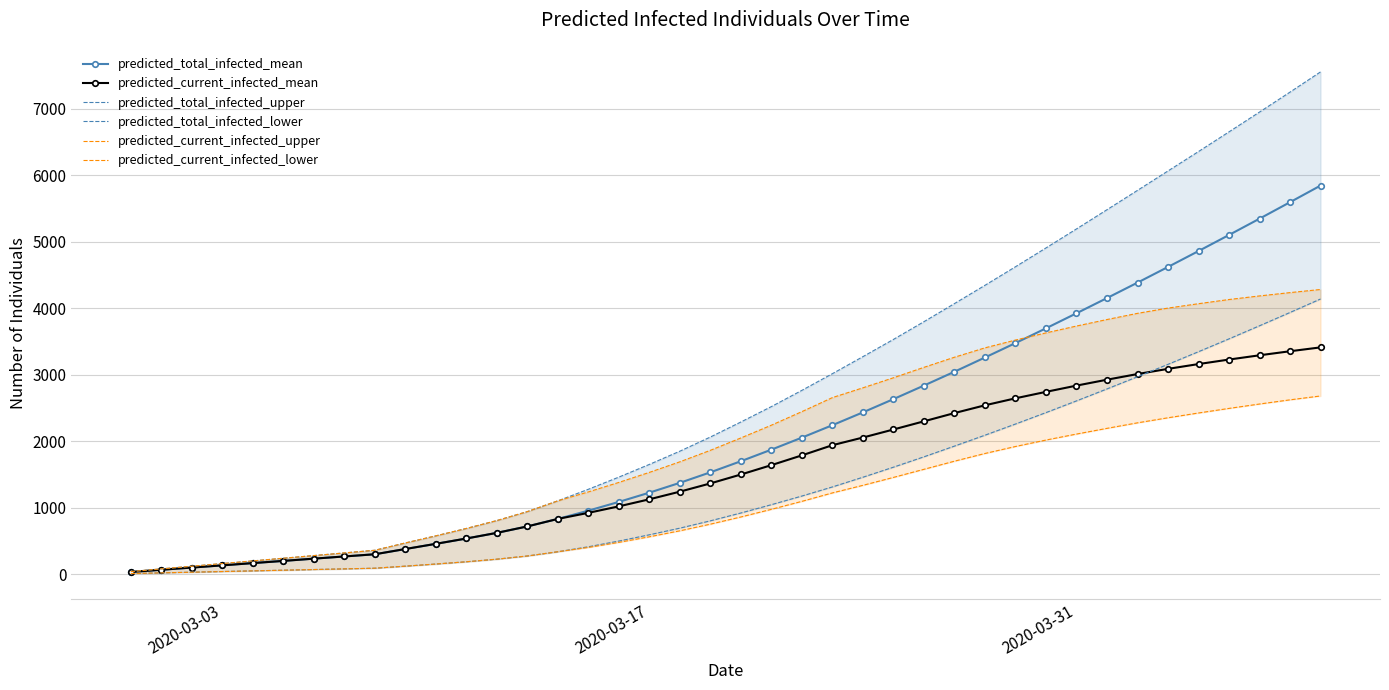

How many data points in predicted_total_infected_mean are less than 1700?

20